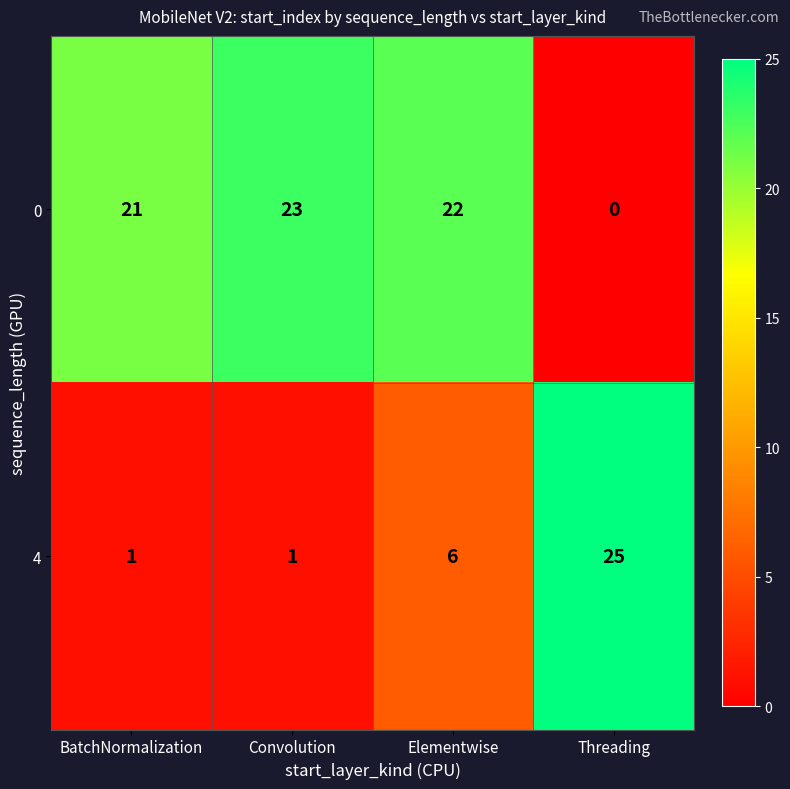

What is the maximum value shown in the chart?

25